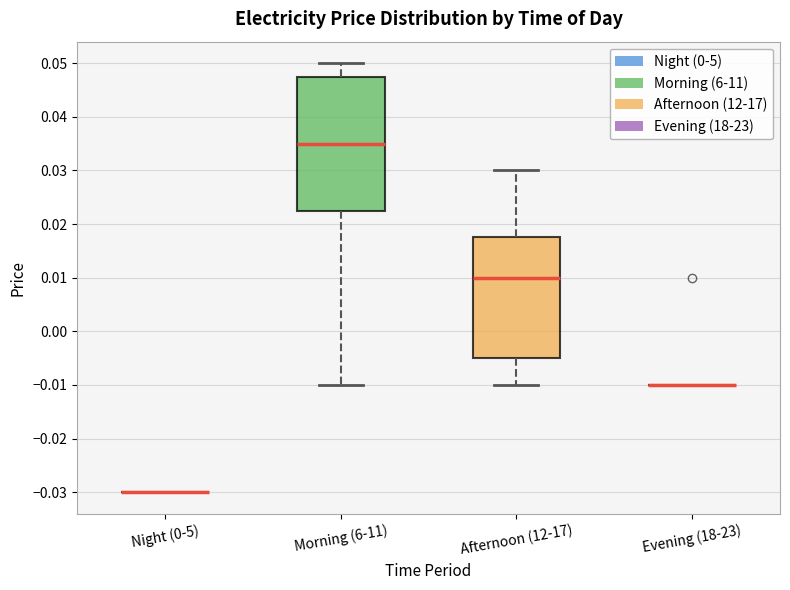

Comparing the boxes themselves (not the whiskers), which one is the tallest?

Morning (6-11)